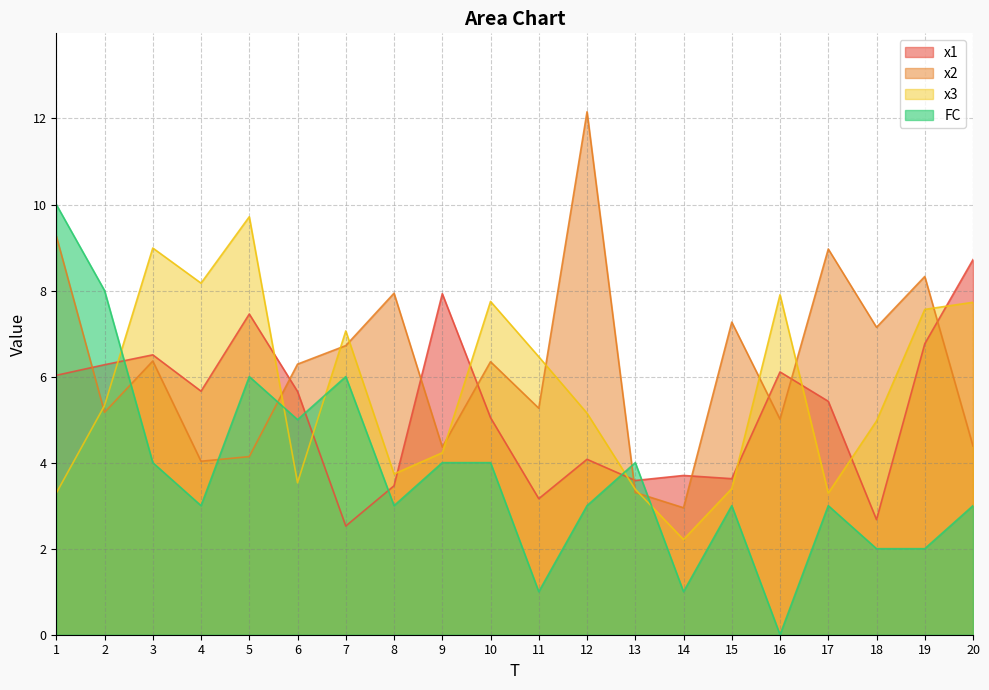

What are all the series names shown in the legend?

x1, x2, x3, FC